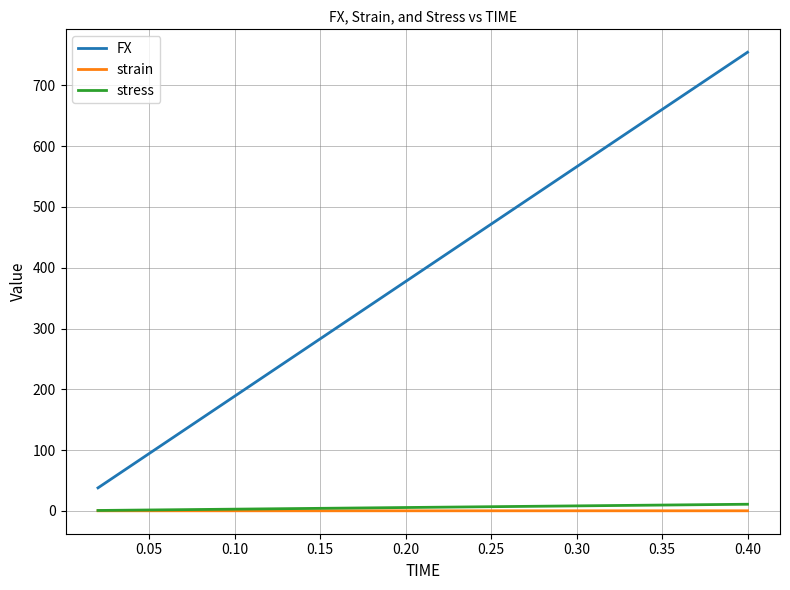

Which series has the widest spread of values?

FX